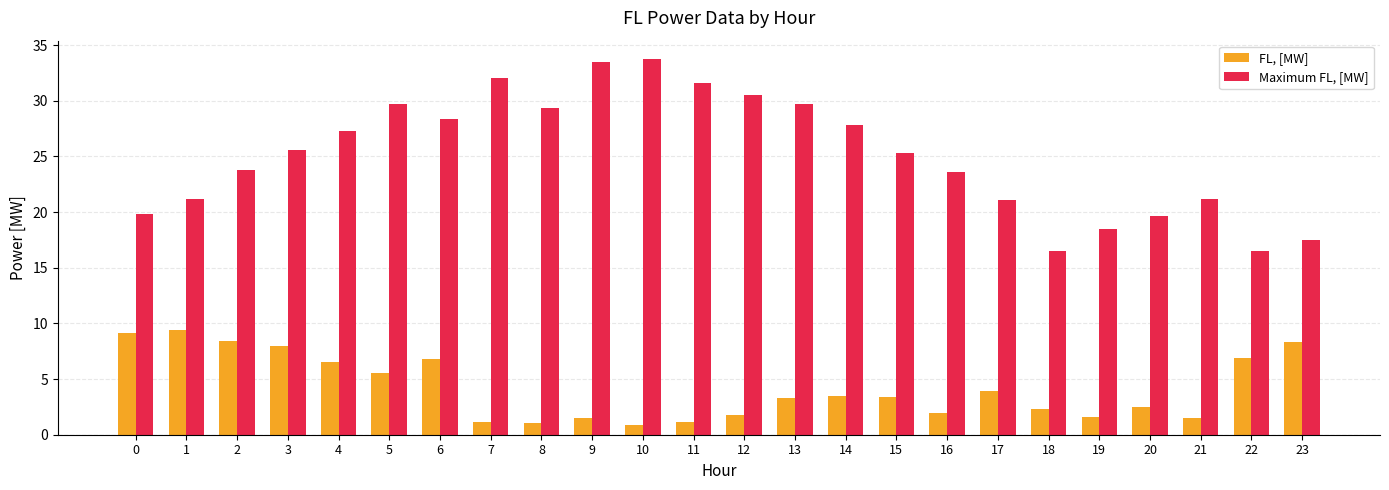

Are the bars grouped side by side (vs. stacked)?

Yes